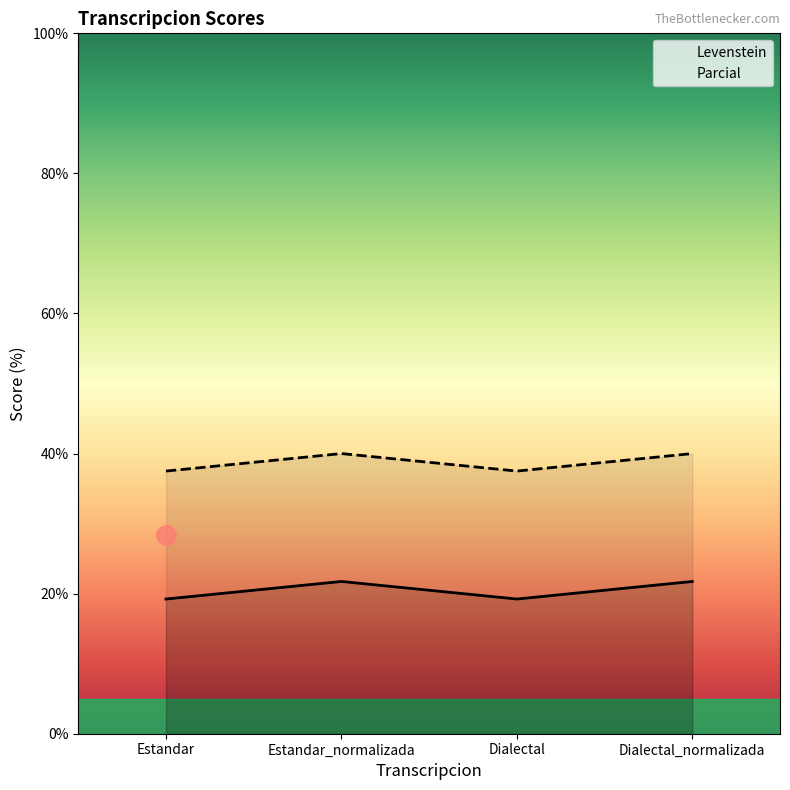

Where is the first local minimum for Parcial?

Dialectal